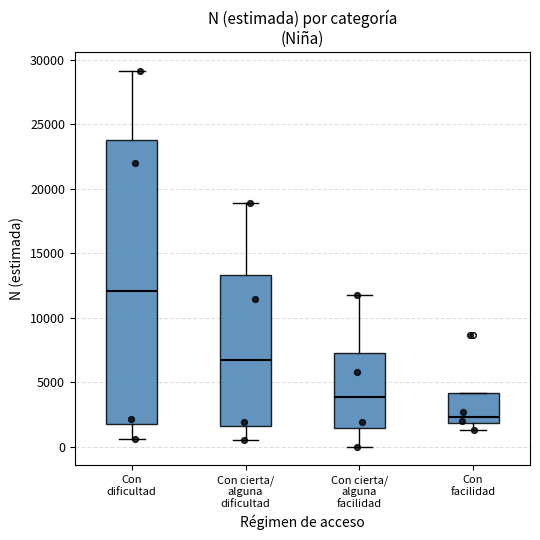

Where is the lower edge of the box for Con facilidad on the y-axis? The values are not printed on the chart, so give them approximately, as read against the axis.

2000